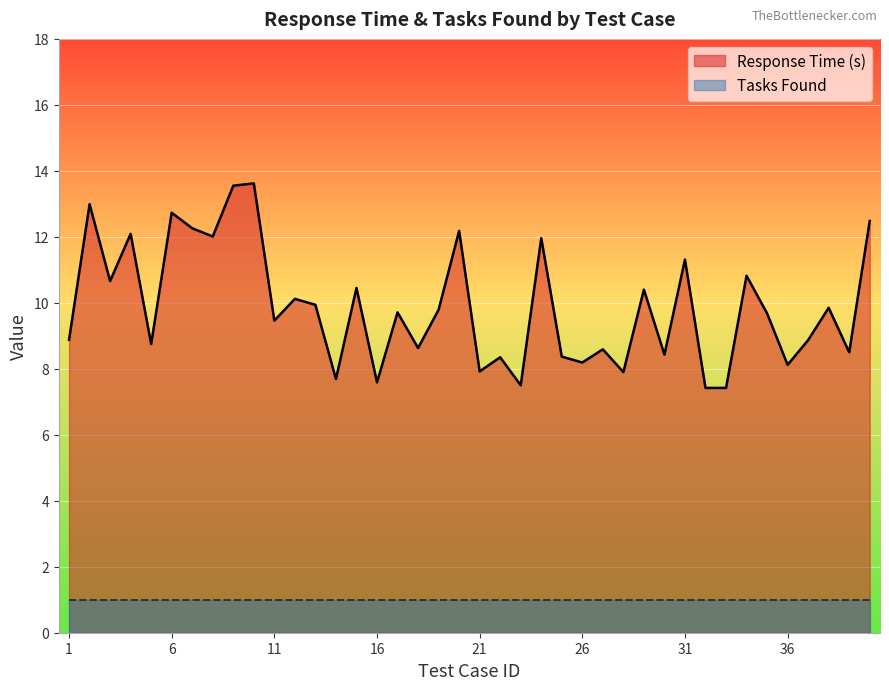

What is the ratio of the value at 10 to the value at 33?

1.8